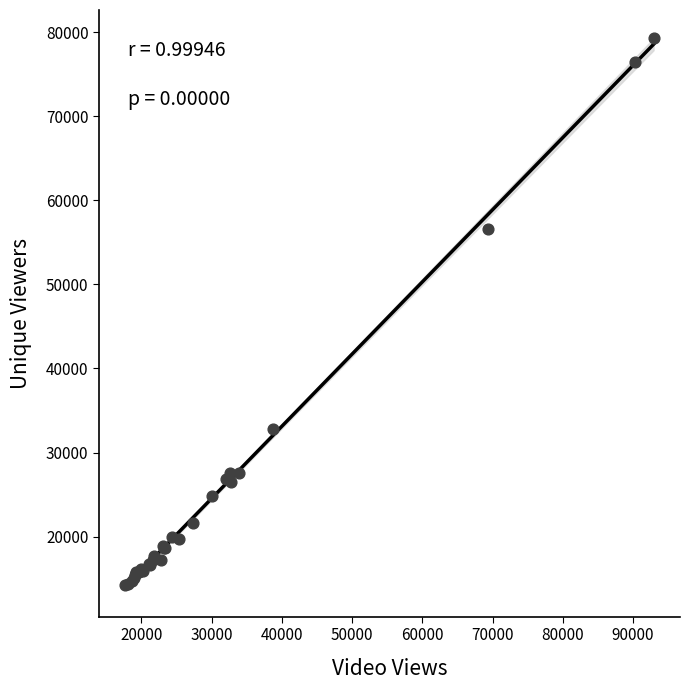

What Y value in the scatter plot is closest to 46813?

56573